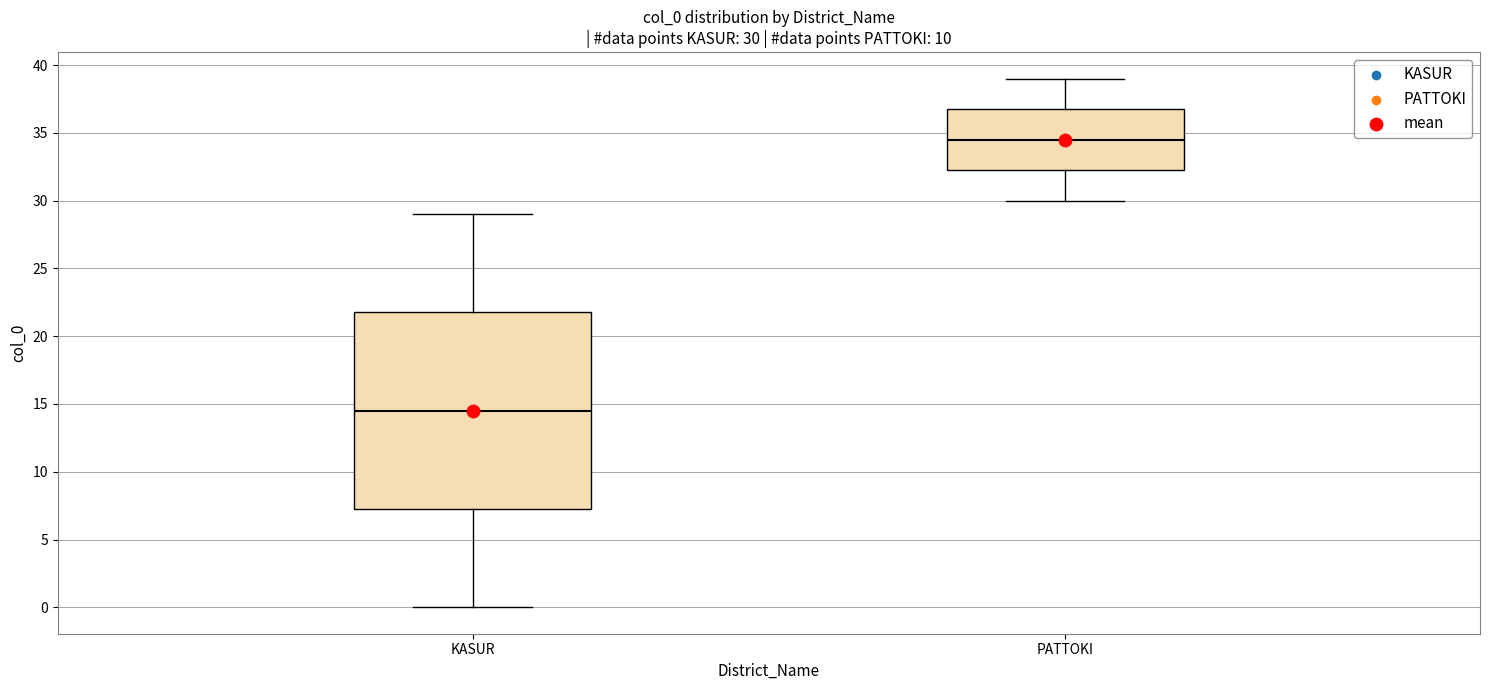

Which box is the tallest, from its lower edge to its upper edge?

KASUR